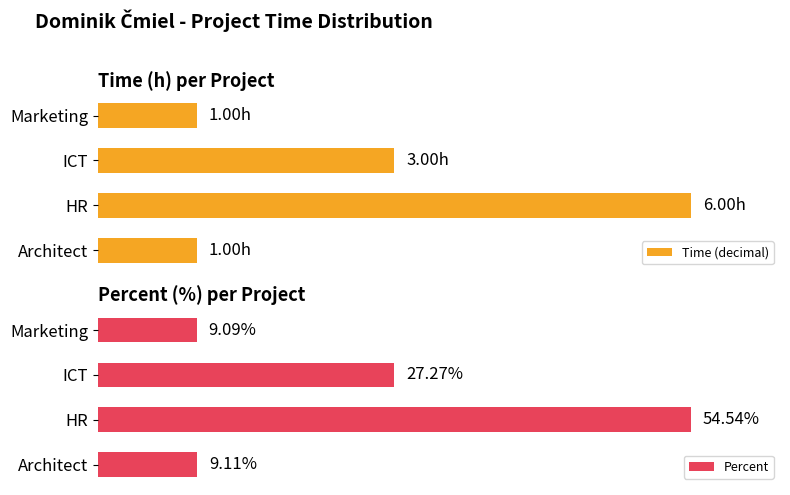

Rank the categories by Percent value from lowest to highest.

Marketing, Architect, ICT, HR